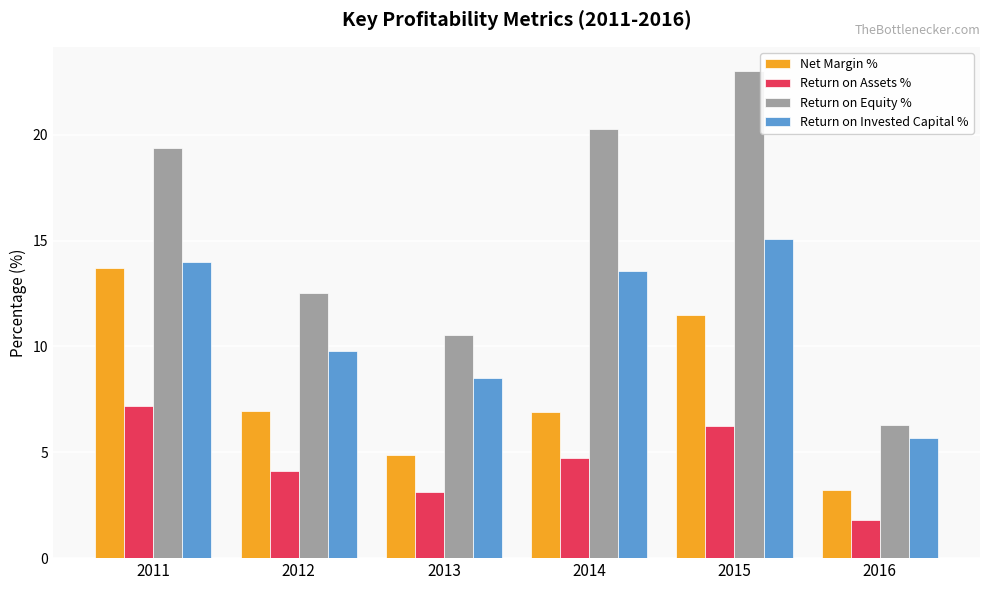

Rank the series at 2015 from lowest to highest value.

Return on Assets %, Net Margin %, Return on Invested Capital %, Return on Equity %